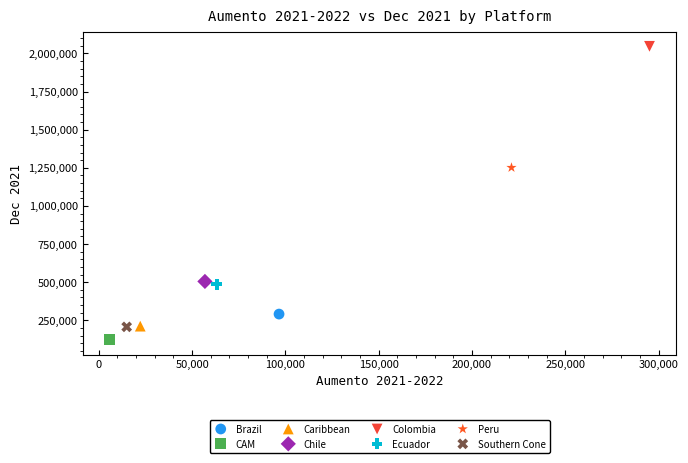

Which series contains the highest Y value?

Colombia